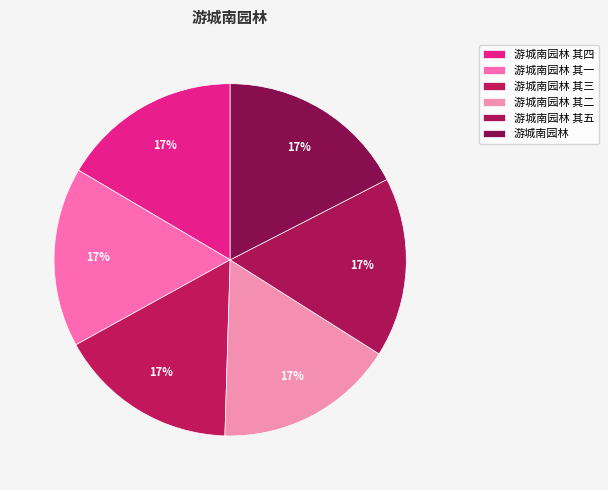

Is it true that 游城南园林 is 17% of the pie?

True